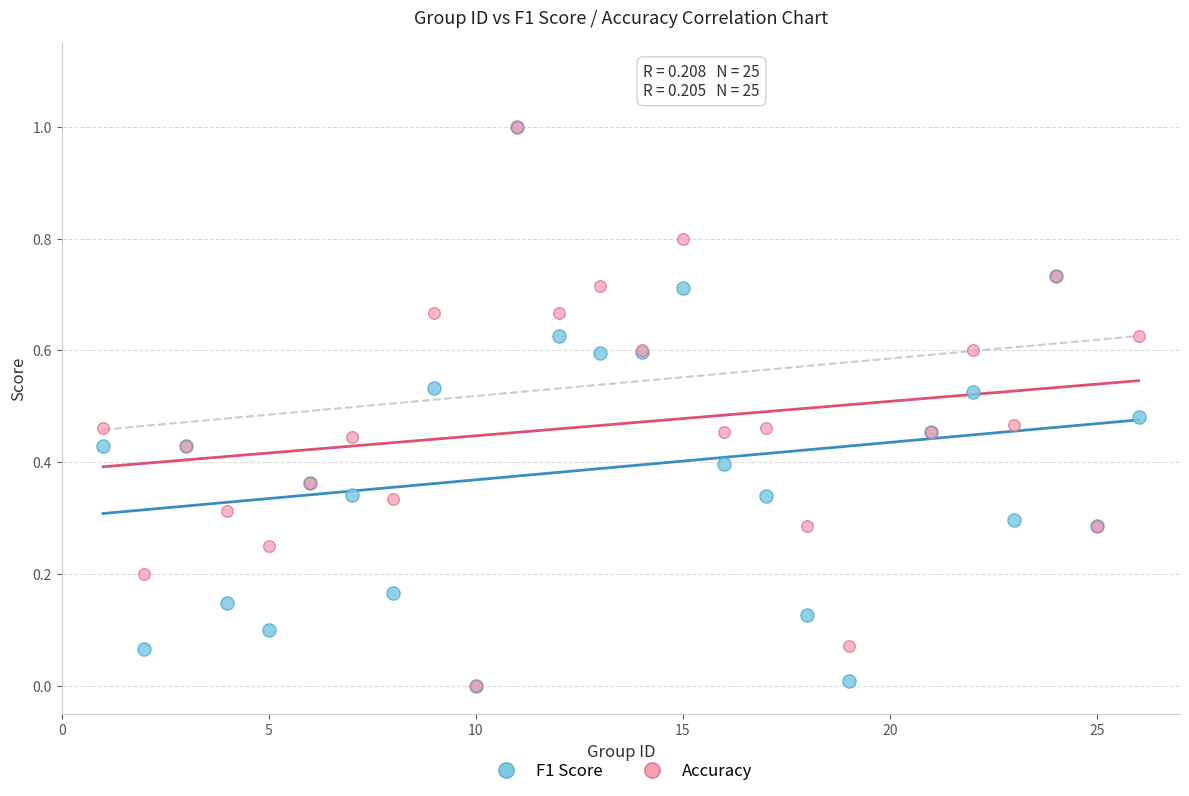

What are all the series names shown in the legend?

F1 Score, Accuracy